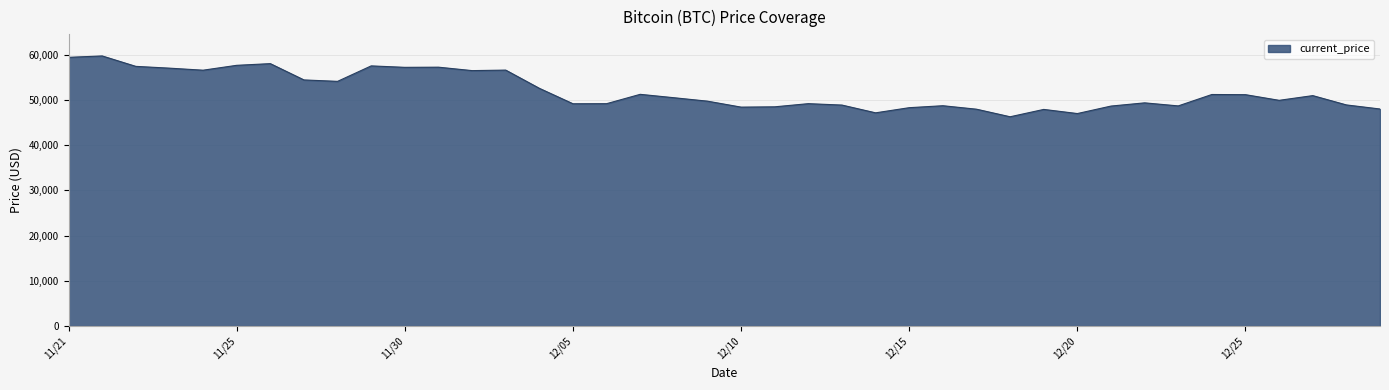

What is the difference between the maximum and minimum values?

13453